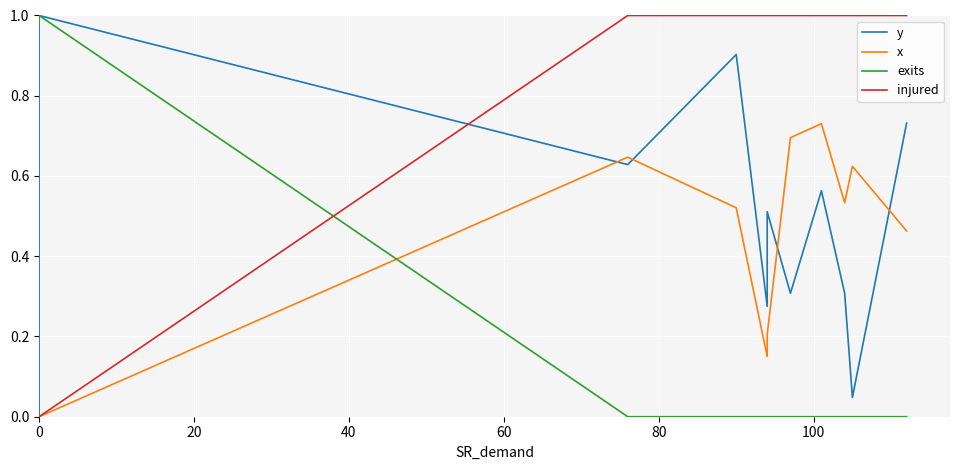

True or false: injured has more than 0 interior local peaks.

False